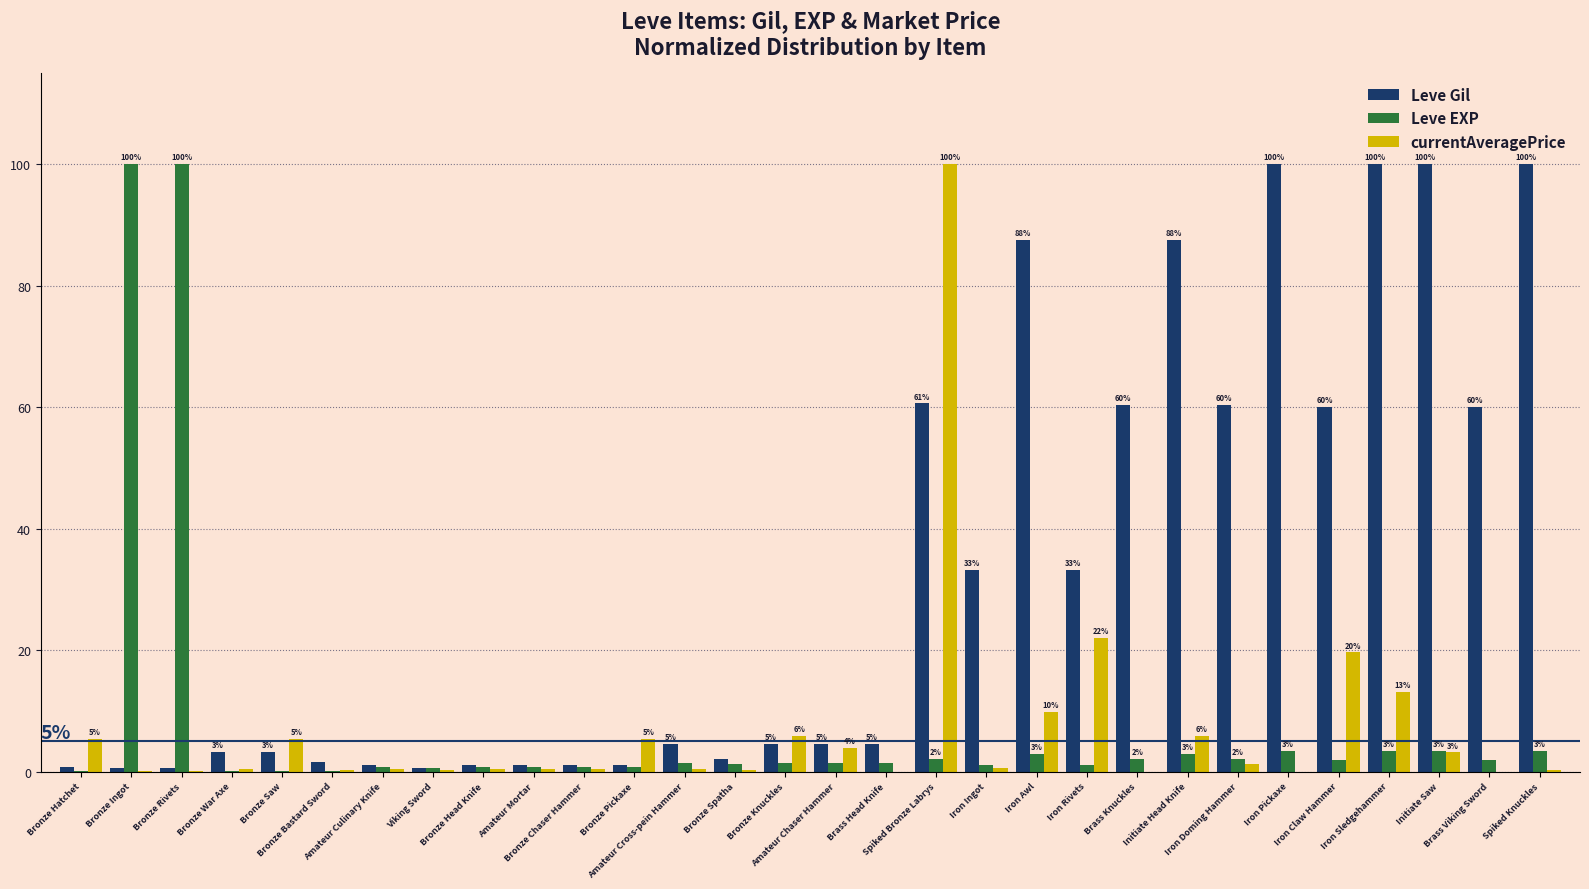

Are the bars grouped side by side (vs. stacked)?

Yes